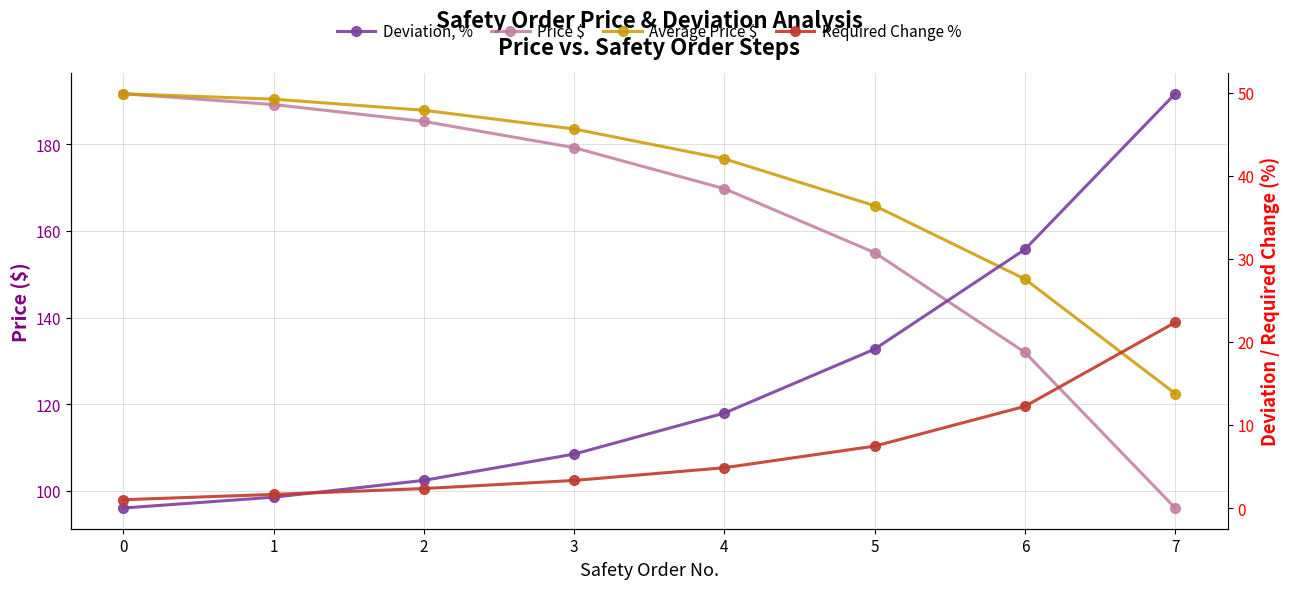

Where is Required Change % nearest to the value 11?

6